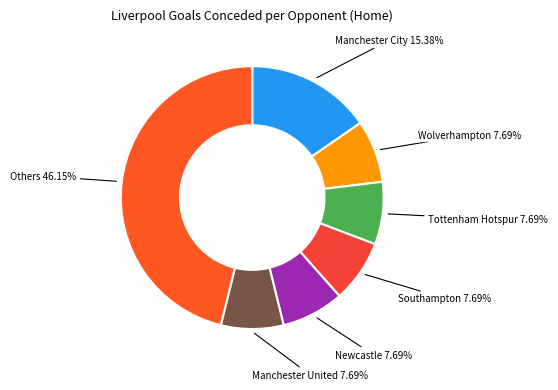

How many slices are in this pie chart?

7